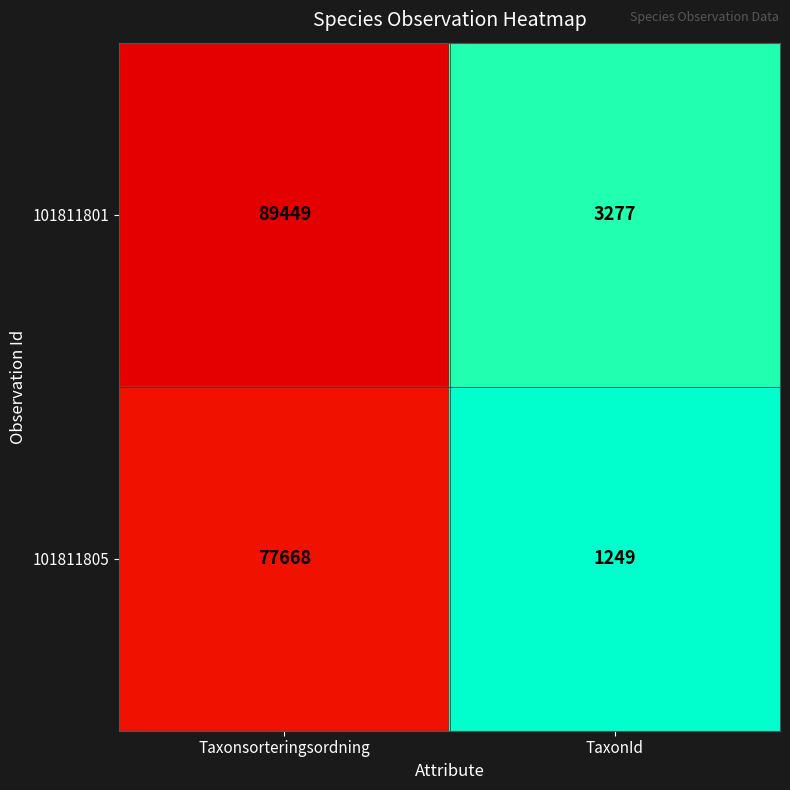

Between Taxonsorteringsordning and TaxonId, which series saw the biggest shift?

101811801